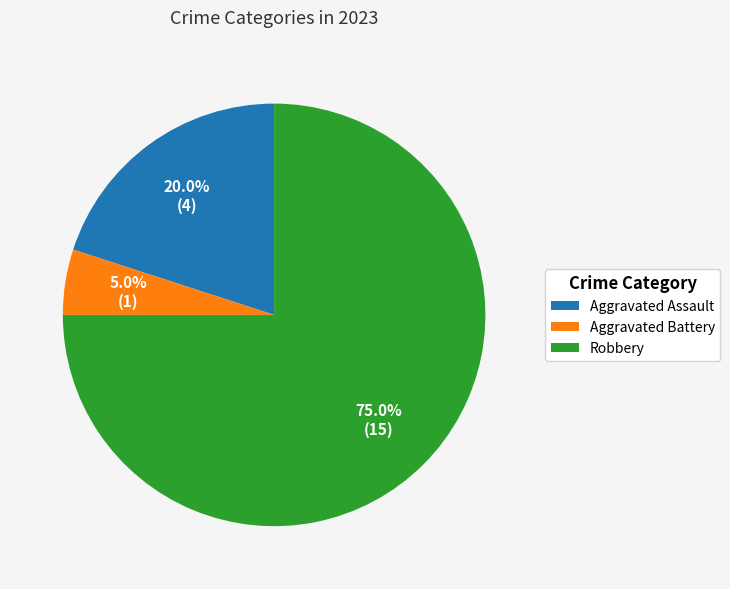

True or false: Aggravated Battery accounts for 5% of the total.

True